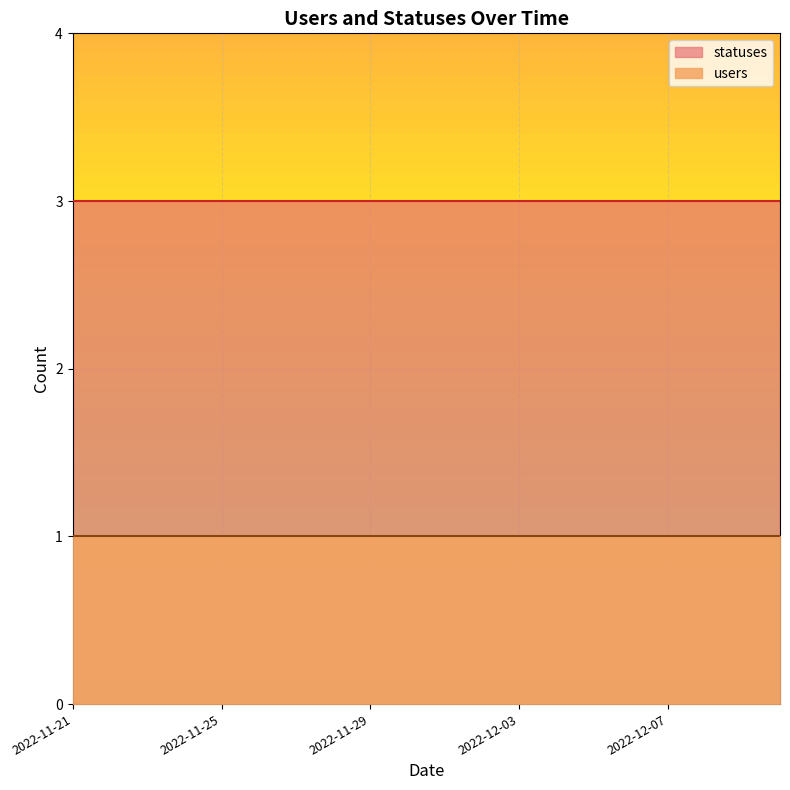

Reading left to right, list all the values displayed in this chart.

users: 2022-11-21=1	2022-11-22=1	2022-11-23=1	2022-11-24=1	2022-11-25=1	2022-11-26=1	2022-11-27=1	2022-11-28=1	2022-11-29=1	2022-11-30=1	2022-12-01=1	2022-12-02=1	2022-12-03=1	2022-12-04=1	2022-12-05=1	2022-12-06=1	2022-12-07=1	2022-12-08=1	2022-12-09=1	2022-12-10=1
statuses: 2022-11-21=3	2022-11-22=3	2022-11-23=3	2022-11-24=3	2022-11-25=3	2022-11-26=3	2022-11-27=3	2022-11-28=3	2022-11-29=3	2022-11-30=3	2022-12-01=3	2022-12-02=3	2022-12-03=3	2022-12-04=3	2022-12-05=3	2022-12-06=3	2022-12-07=3	2022-12-08=3	2022-12-09=3	2022-12-10=3